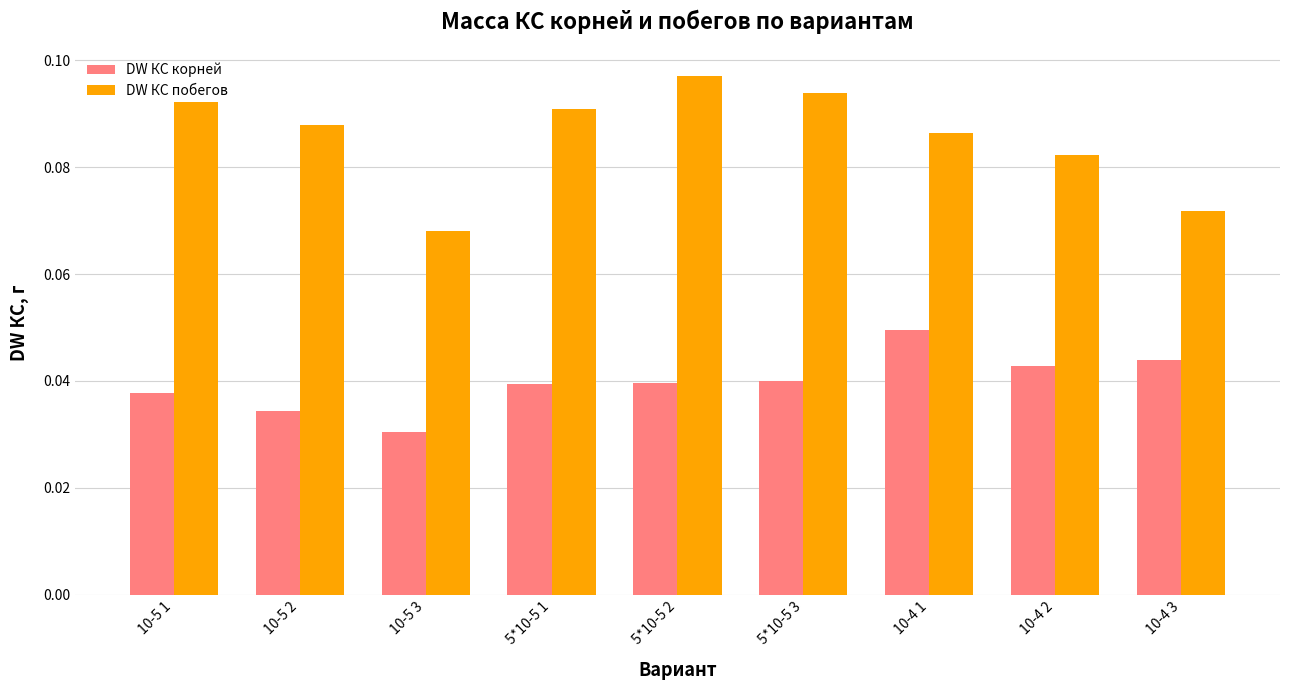

Which category has the lowest value in the DW КС побегов series?

10-5 3